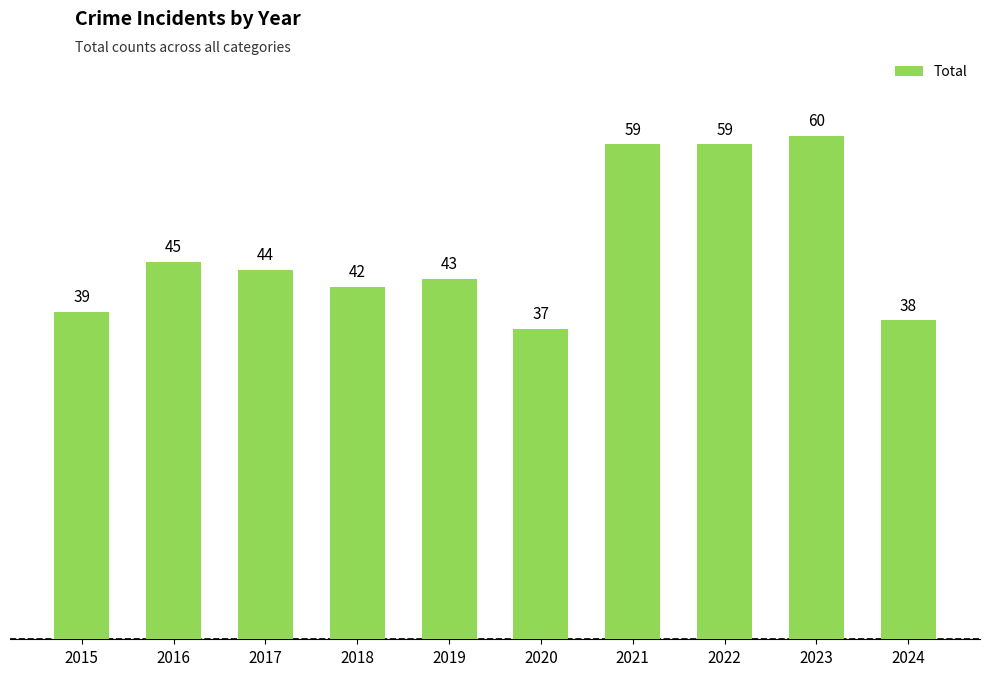

At which label is the value closest to 48?

2016